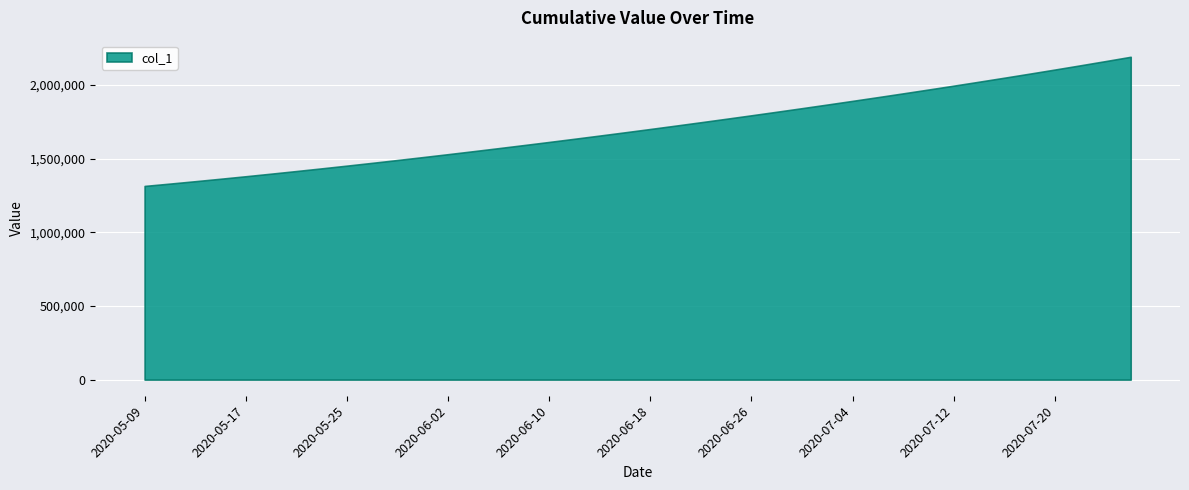

What position from the left is 2020-06-26?

25